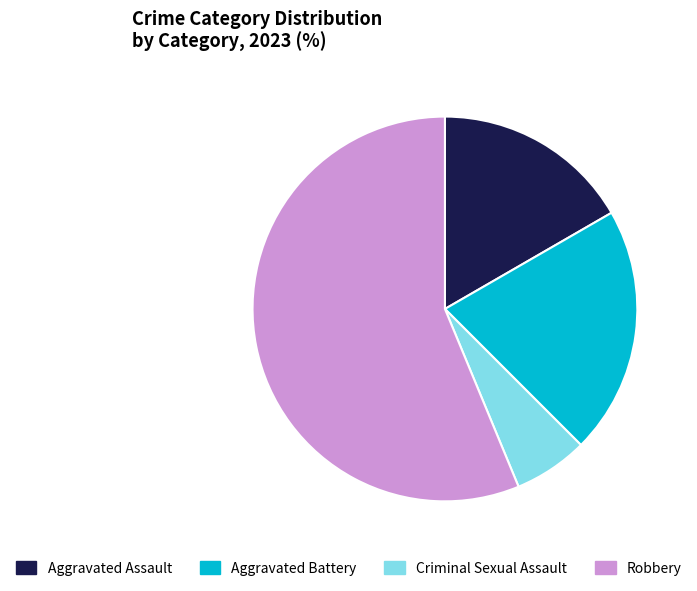

Is Robbery the majority of the pie?

Yes